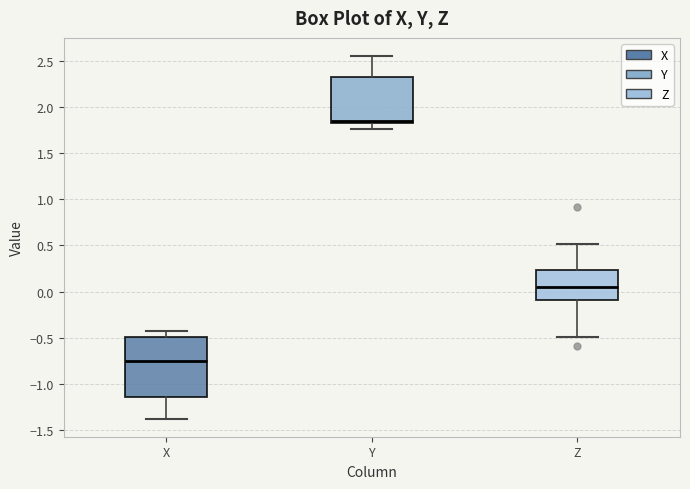

Where is the lower edge of the box for Y on the y-axis? The values are not printed on the chart, so give them approximately, as read against the axis.

1.85